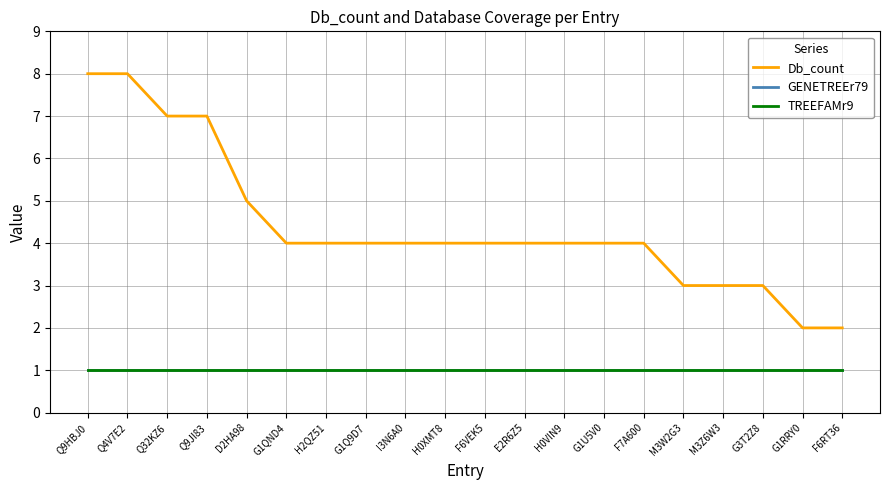

Is this an area chart (filled region under the line)?

No